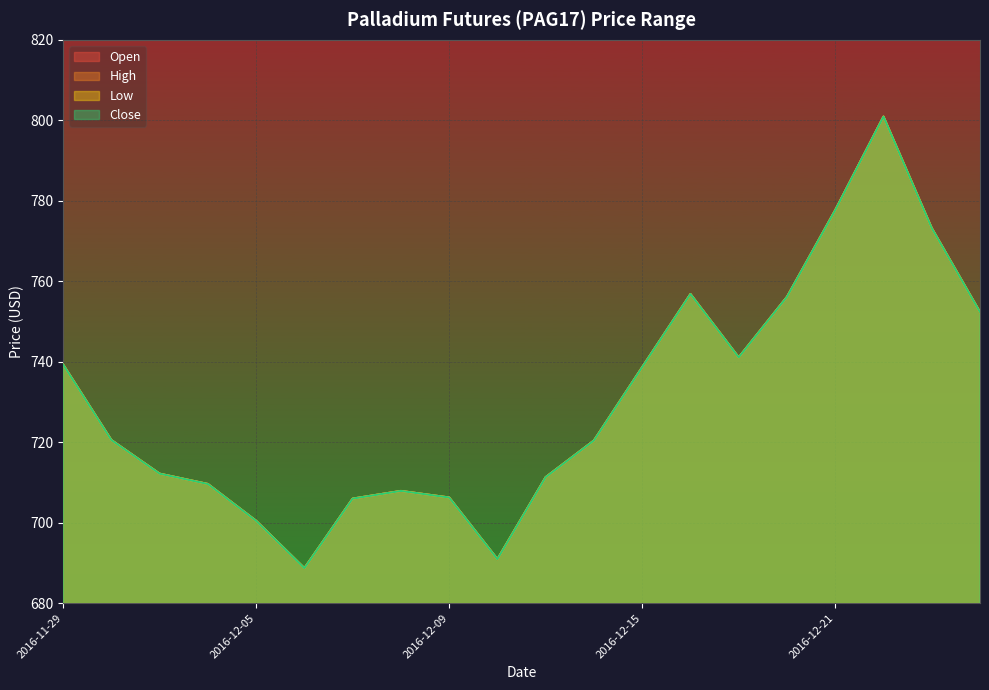

Rank the series at 2016-12-19 from highest to lowest value.

open, close, high, low